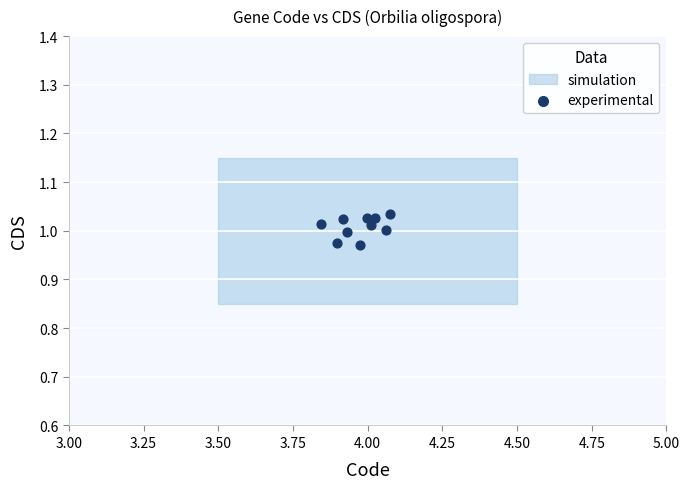

What is the average X value?

4.0